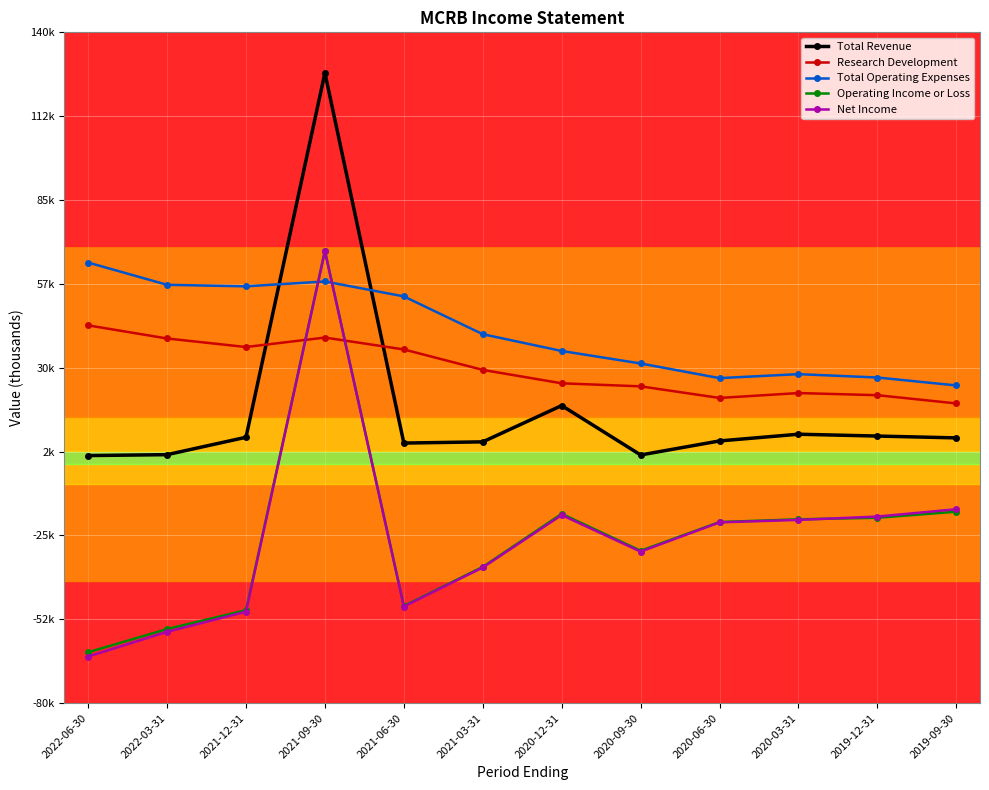

Reading left to right, list all the values displayed in this chart.

Total Revenue: 1200	1500	7200	126700	5300	5700	17600	1400	6000	8200	7600	7000
Research Development: 43900	39600	36800	39900	36000	29300	24900	23900	20100	21700	21000	18300
Total Operating Expenses: 64500	57200	56700	58300	53400	41000	35500	31400	26600	27900	26800	24200
Operating Income or Loss: -63300	-55700	-49500	68400	-48100	-35300	-17900	-30000	-20600	-19700	-19200	-17200
Net Income: -64700	-56600	-50000	68200	-48300	-35500	-18300	-30300	-20700	-19900	-18800	-16400